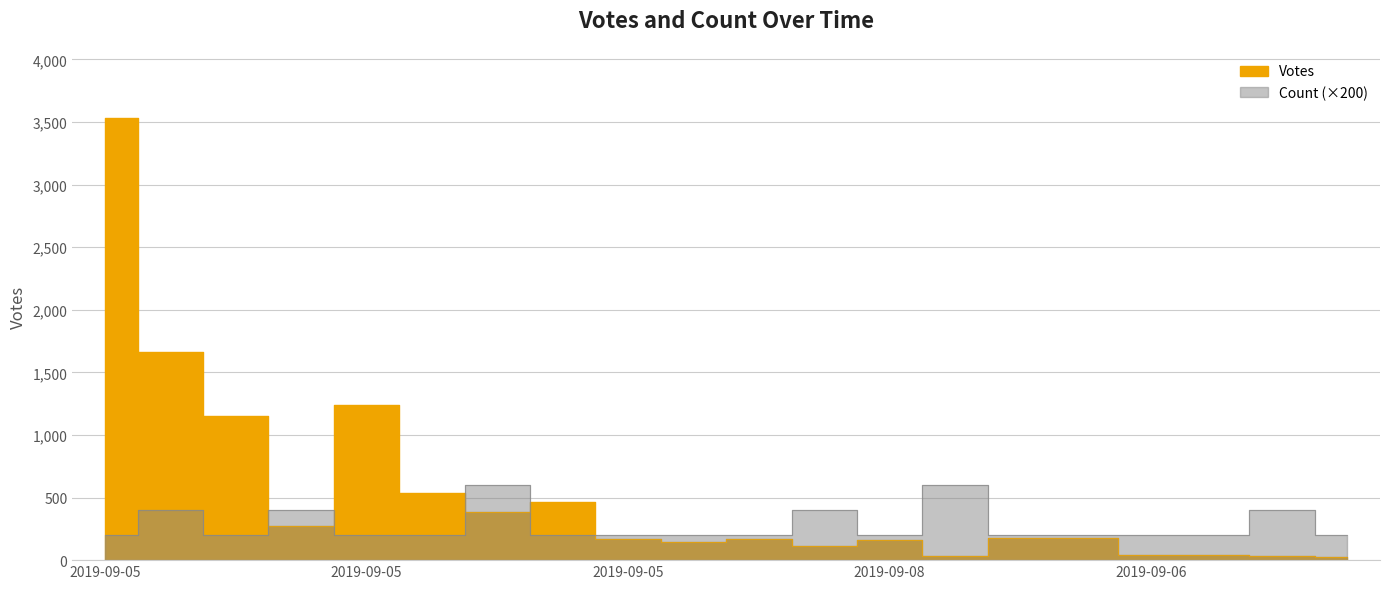

What are all the series names shown in the legend?

Votes, Count